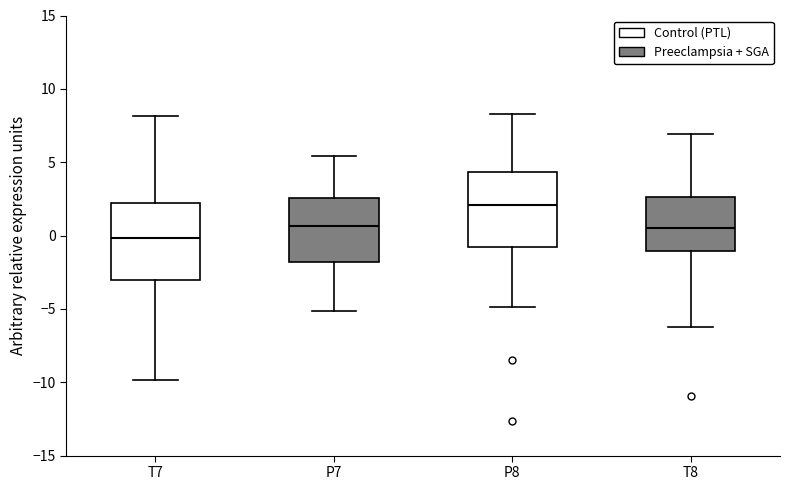

Reading left to right, transcribe this box plot: for each box, give where its median line is, the range the box spans, and where its two whiskers end, as read against the y-axis. The values are not printed on the chart, so give them approximately, as read against the axis.

T7: median 0.0, box -3.0 to 2.0, whiskers -10.0 to 8.0
P7: median 0.5, box -2.0 to 2.5, whiskers -5.0 to 5.5
P8: median 2.0, box -1.0 to 4.5, whiskers -5.0 to 8.5
T8: median 0.5, box -1.0 to 2.5, whiskers -6.0 to 7.0